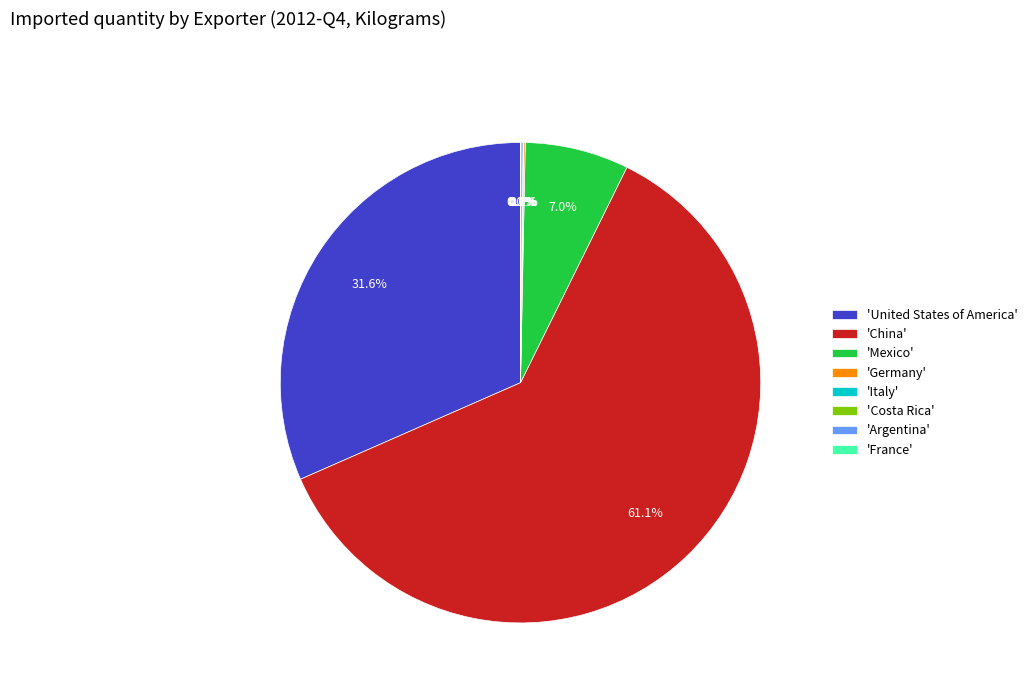

To the nearest percent, what is the difference between the largest and smallest slice percentages?

61%